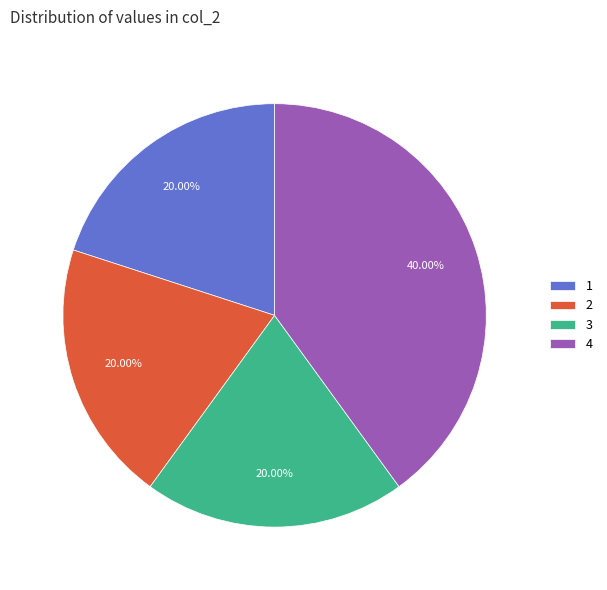

Which has a higher value, 3 or 4?

4